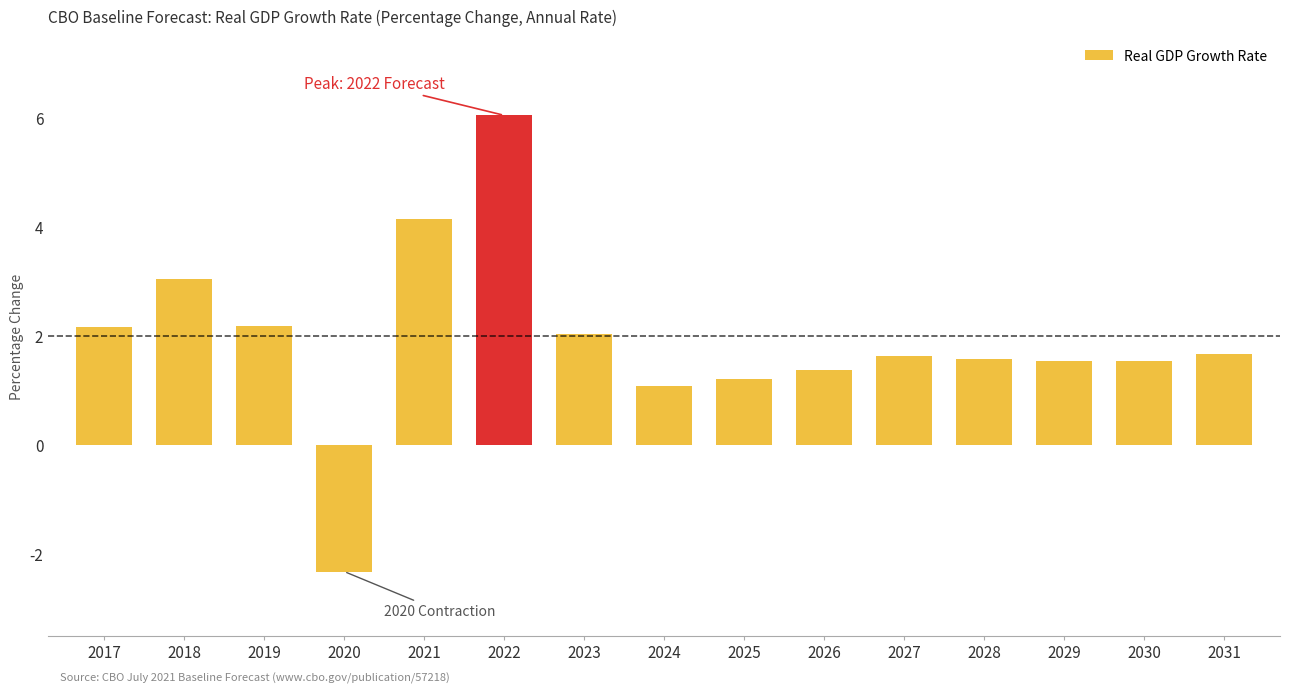

What is the value of the 1st bar from the left?

2.2